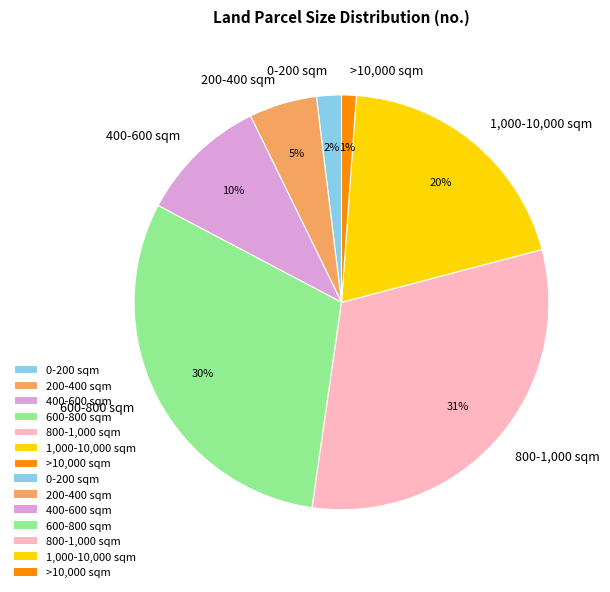

Count the number of slices in the pie.

7